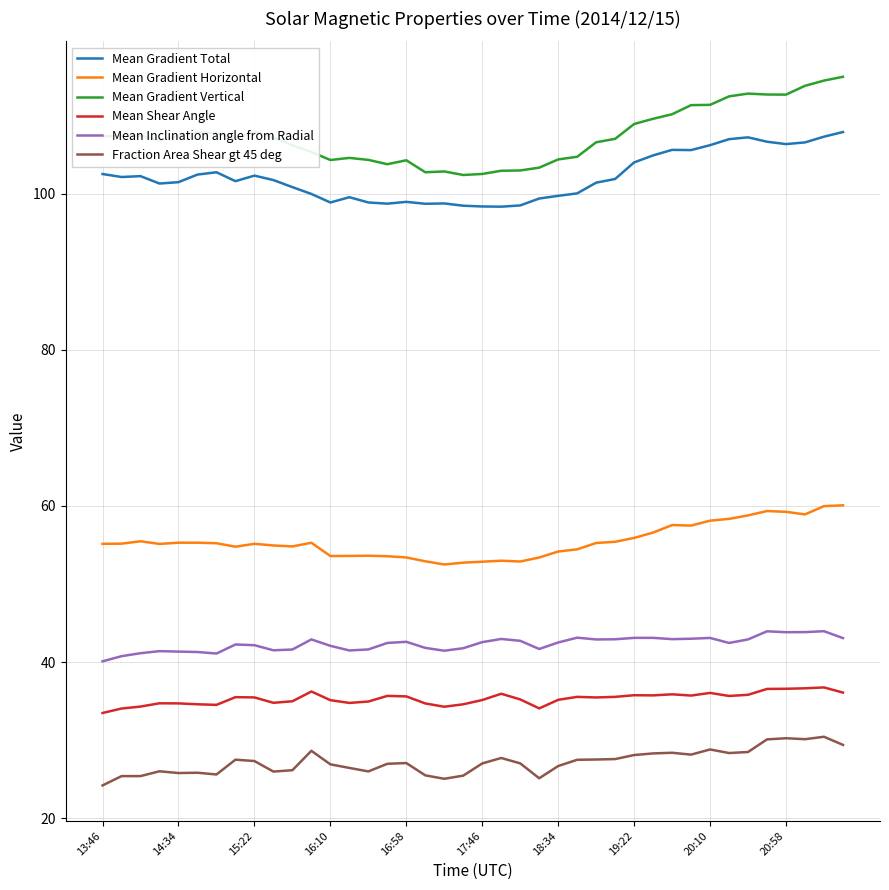

Which series has the widest spread of values?

Mean Gradient Vertical